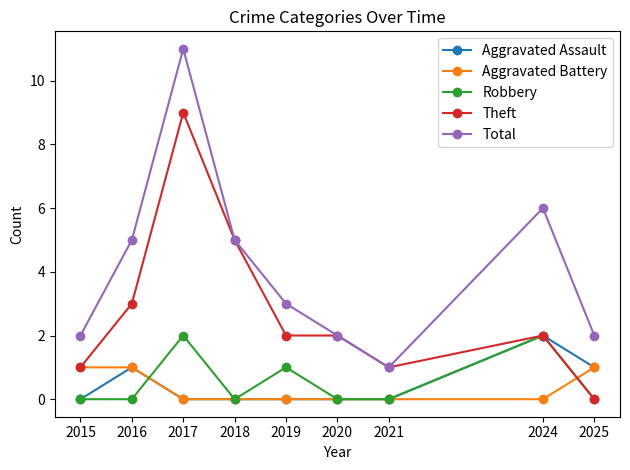

The value of Theft at 2025 is 0. True or false?

True